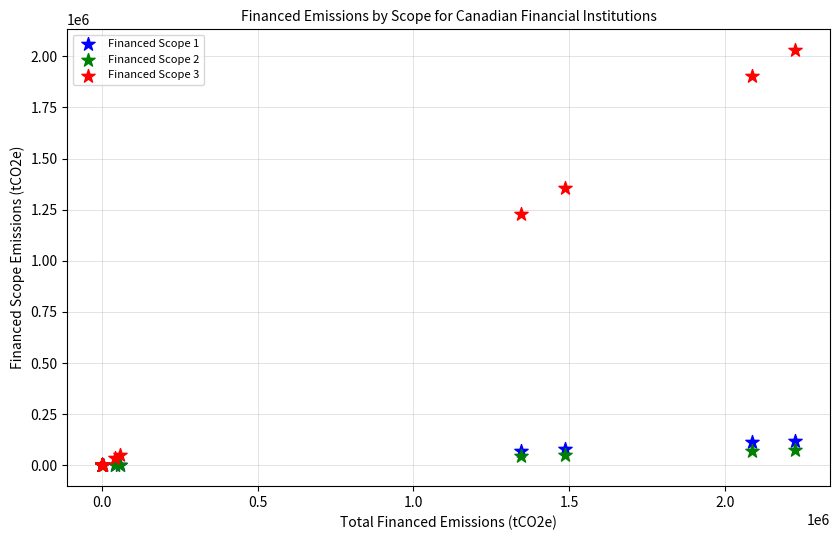

Across all series, what Y value is closest to 1014956?

1227941.3